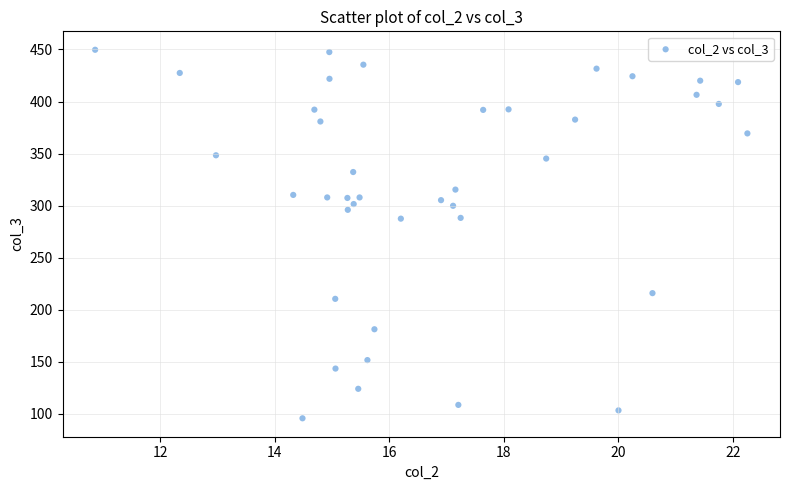

What is the range of X values (max minus min)?

11.4